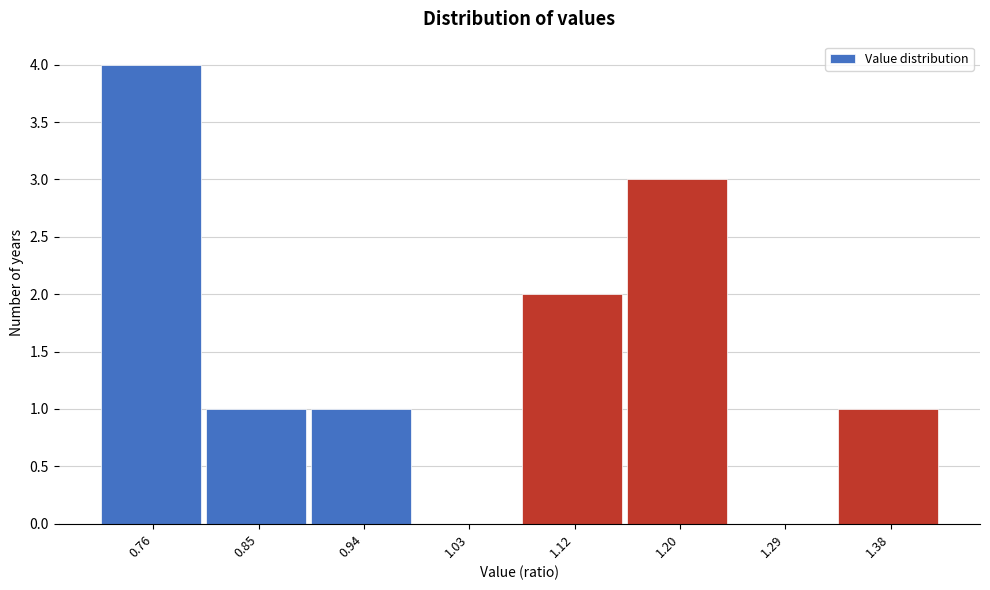

Reading left to right, what are all the values shown in this chart?

0.76=4	0.85=1	0.94=1	1.03=0	1.12=2	1.20=3	1.29=0	1.38=1